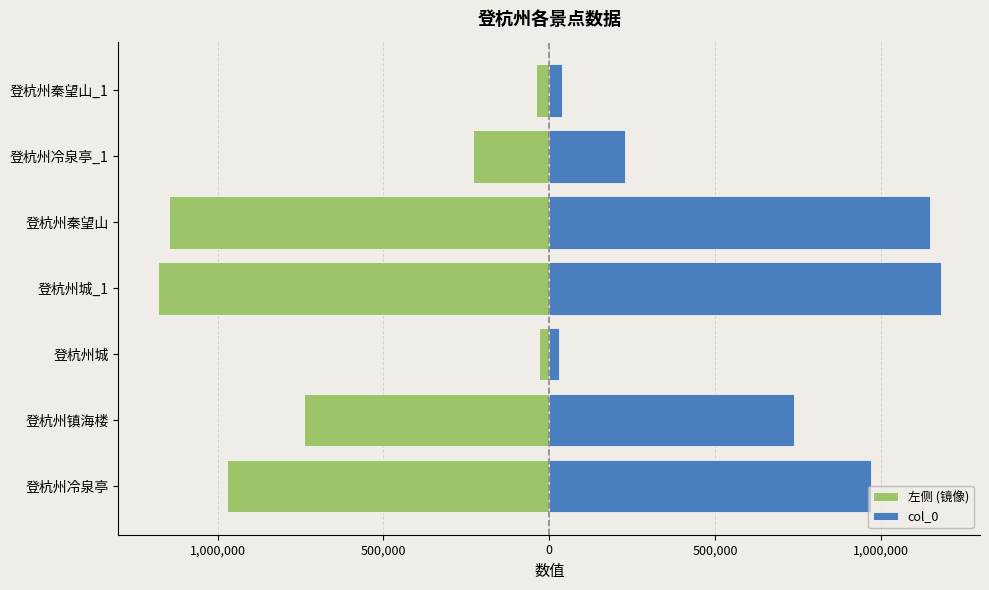

Which series has the widest spread of values?

左侧 (镜像)